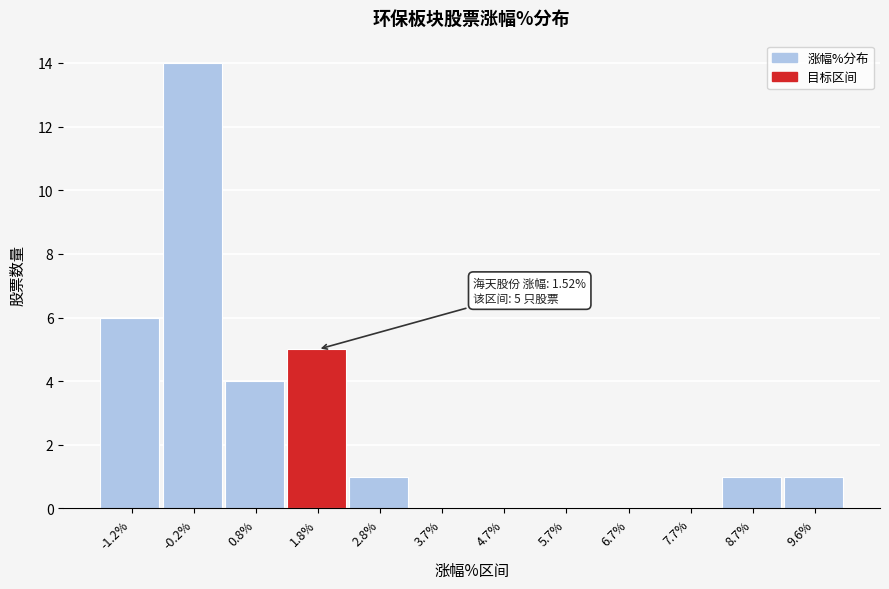

Which range on the x-axis has the tallest bar?

-0.7 to 0.3